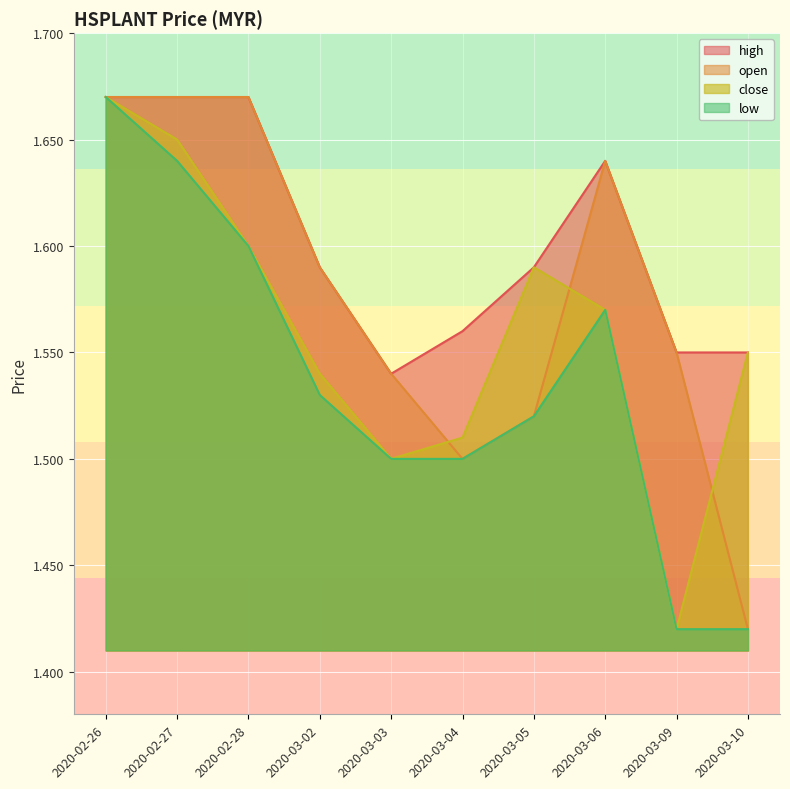

List the series in order of their overall mean, lowest first.

low, close, open, high